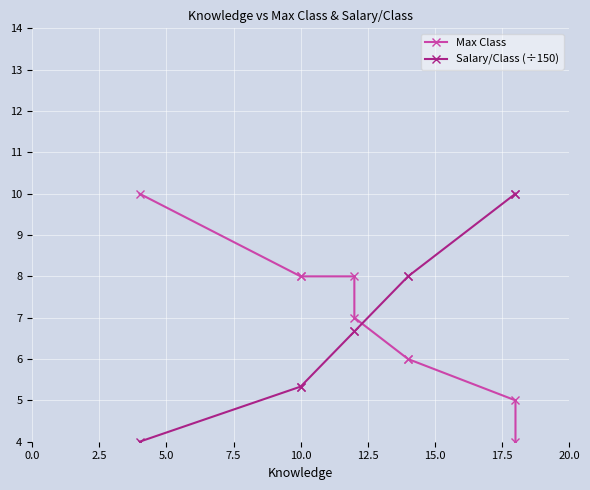

What is the average value of the Salary/Class (÷150) series?

7.1